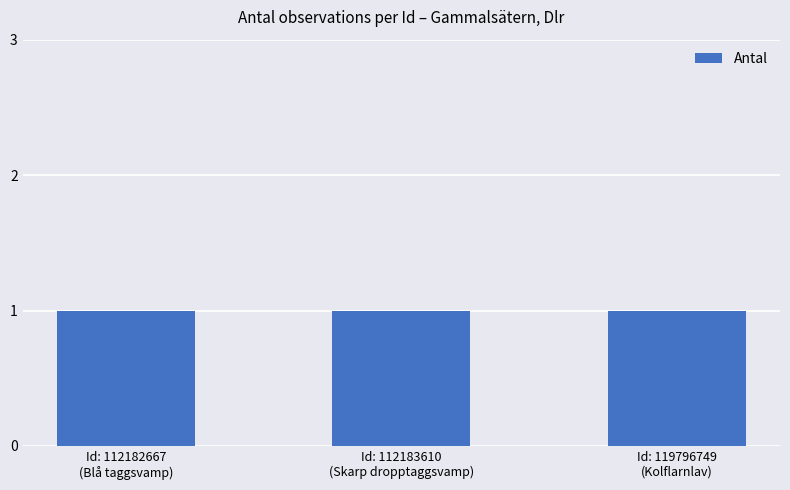

What is the average value of the Antal series?

1